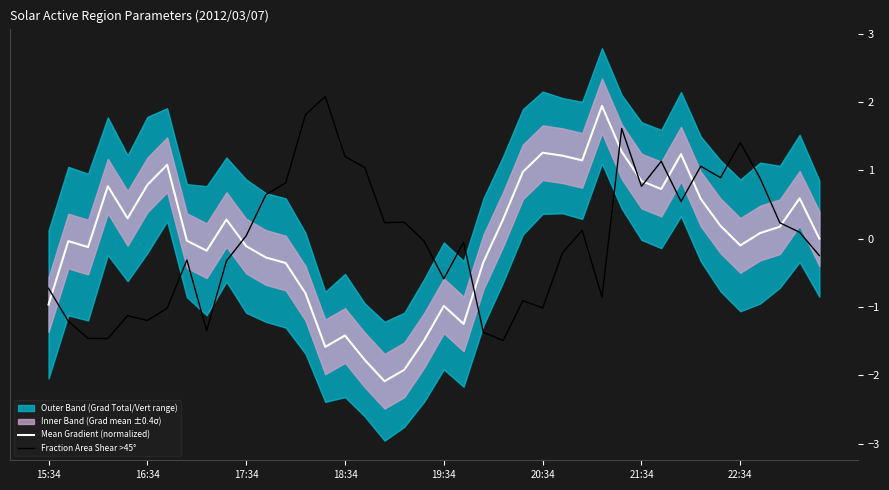

What is the maximum value for Fraction Area Shear >45°?

2.1